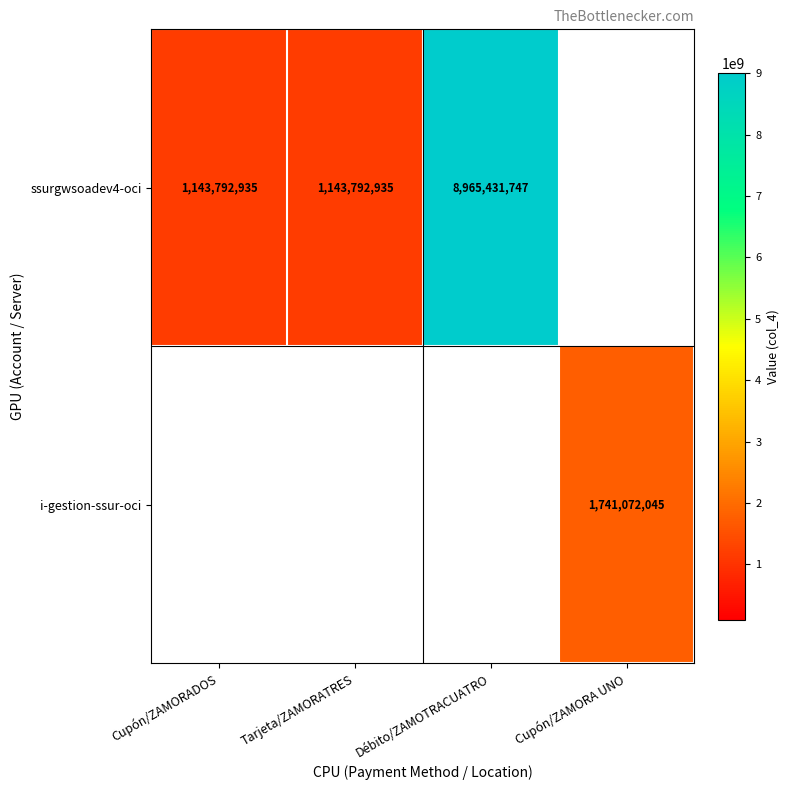

True or false: ssurgwsoadev4-oci has a value of 3019077951 at Débito/ZAMOTRACUATRO.

False